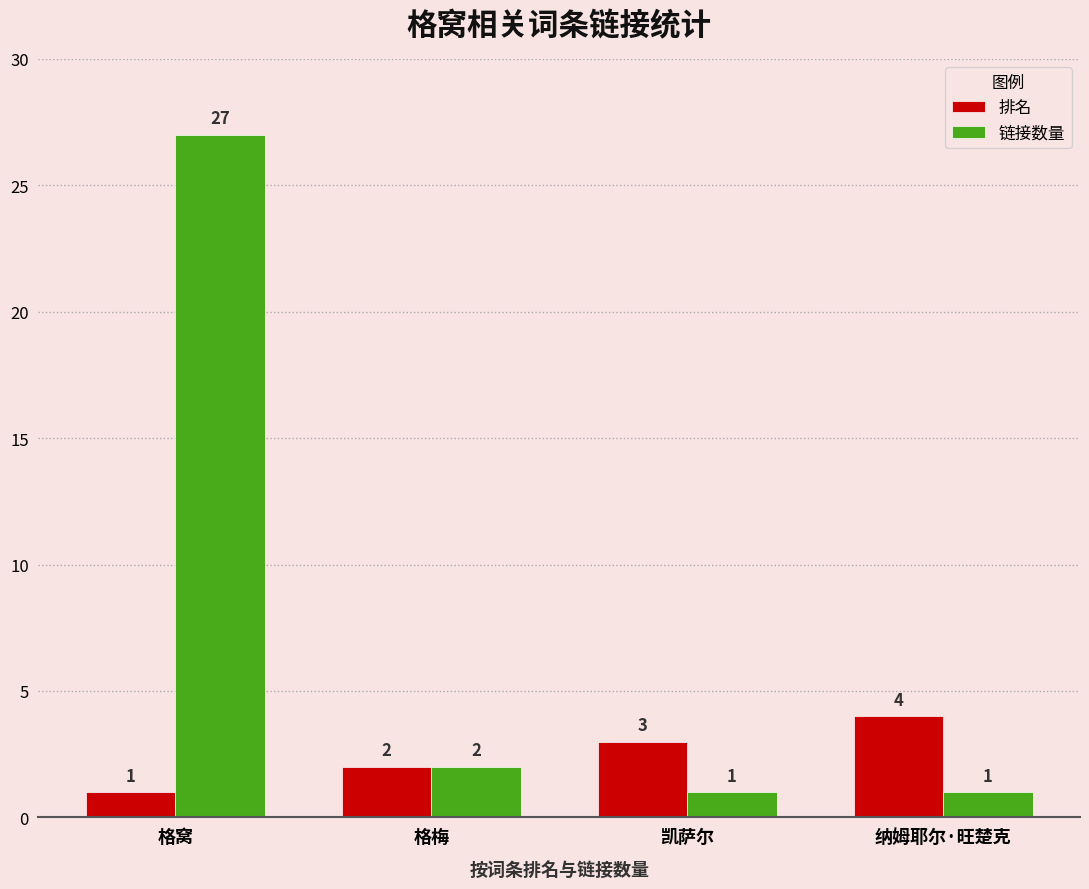

What is the sum of the 排名 values at 纳姆耶尔·旺楚克 and 凯萨尔?

7